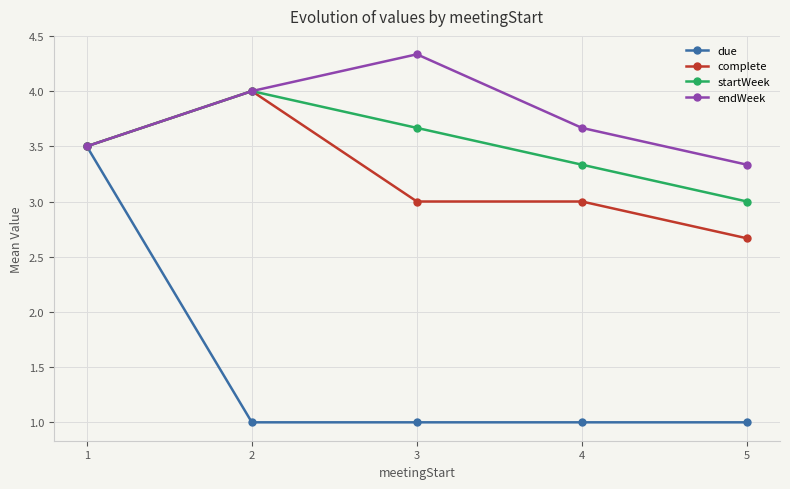

True or false: endWeek has more than 2 interior local peaks.

False